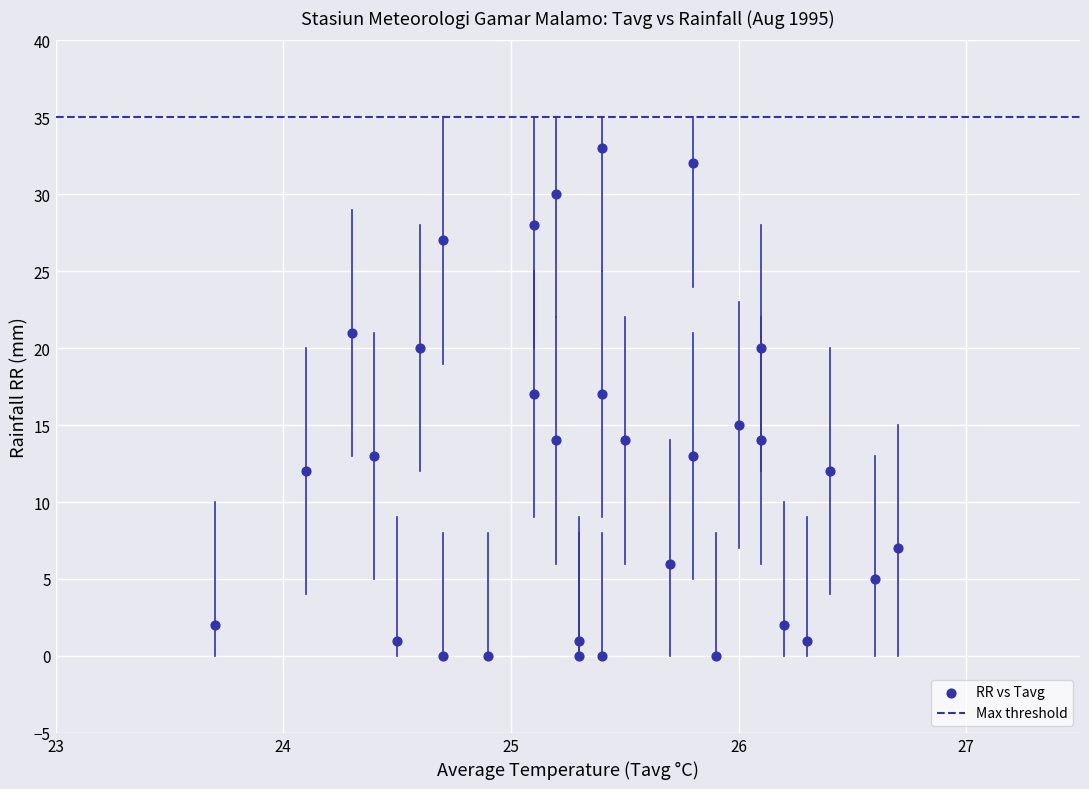

What is the range of Y values (max minus min)?

33